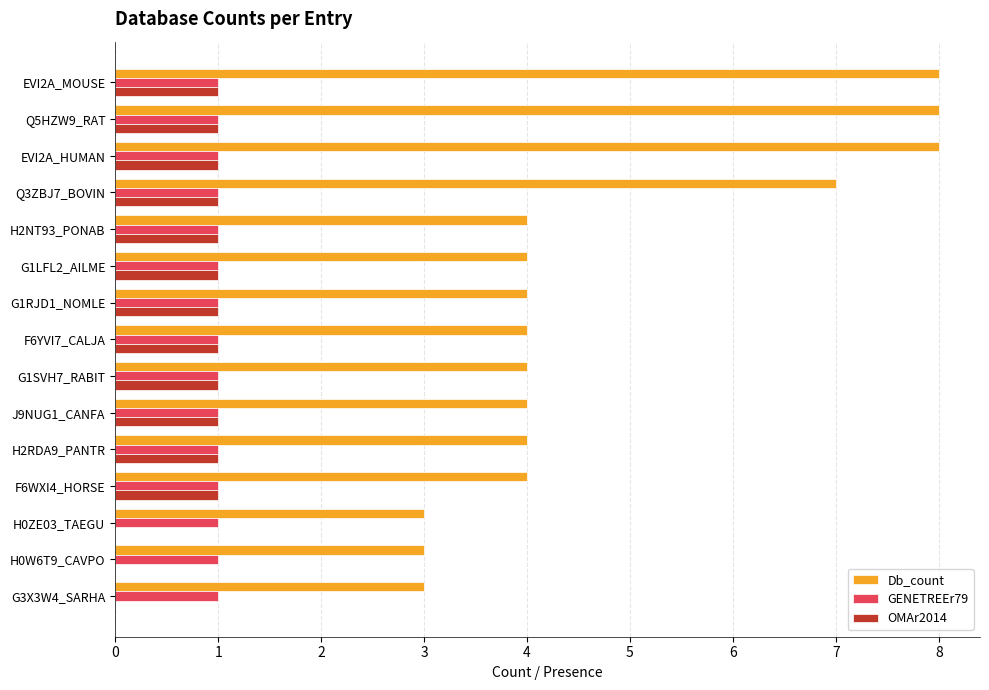

What is the greatest value displayed?

8